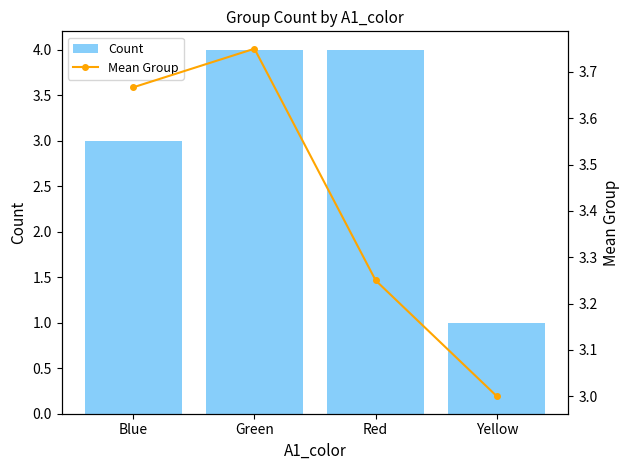

Read the Count value at Green.

4